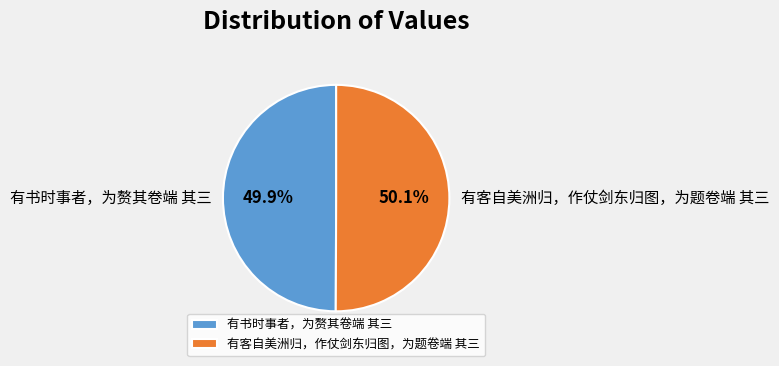

Combined, do 有客自美洲归，作仗剑东归图，为题卷端 其三 and 有书时事者，为赘其卷端 其三 account for over 50%?

Yes